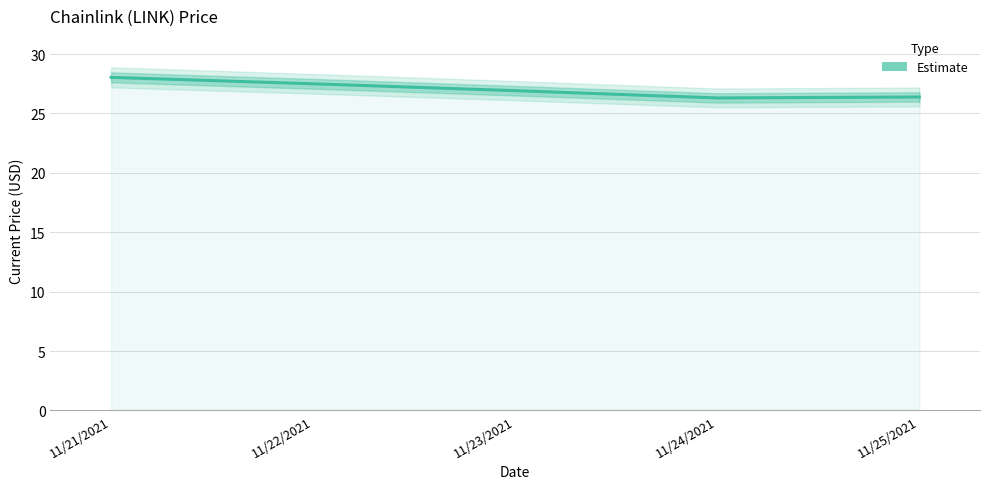

What is the label of the 5th point from the right?

11/21/2021